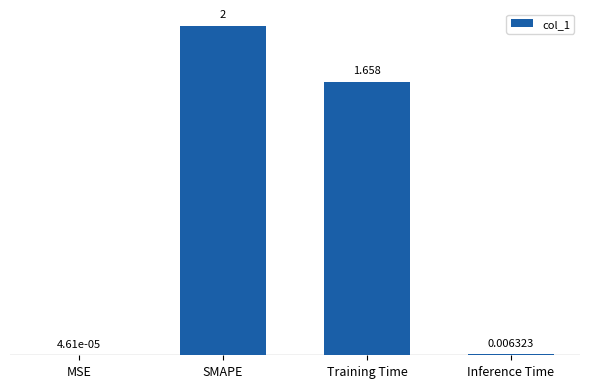

Are the bars horizontal?

No